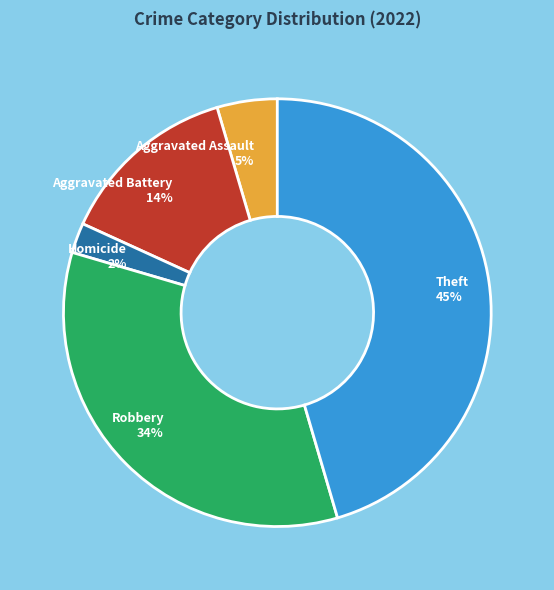

The Robbery slice represents 34% of the pie. True or false?

True